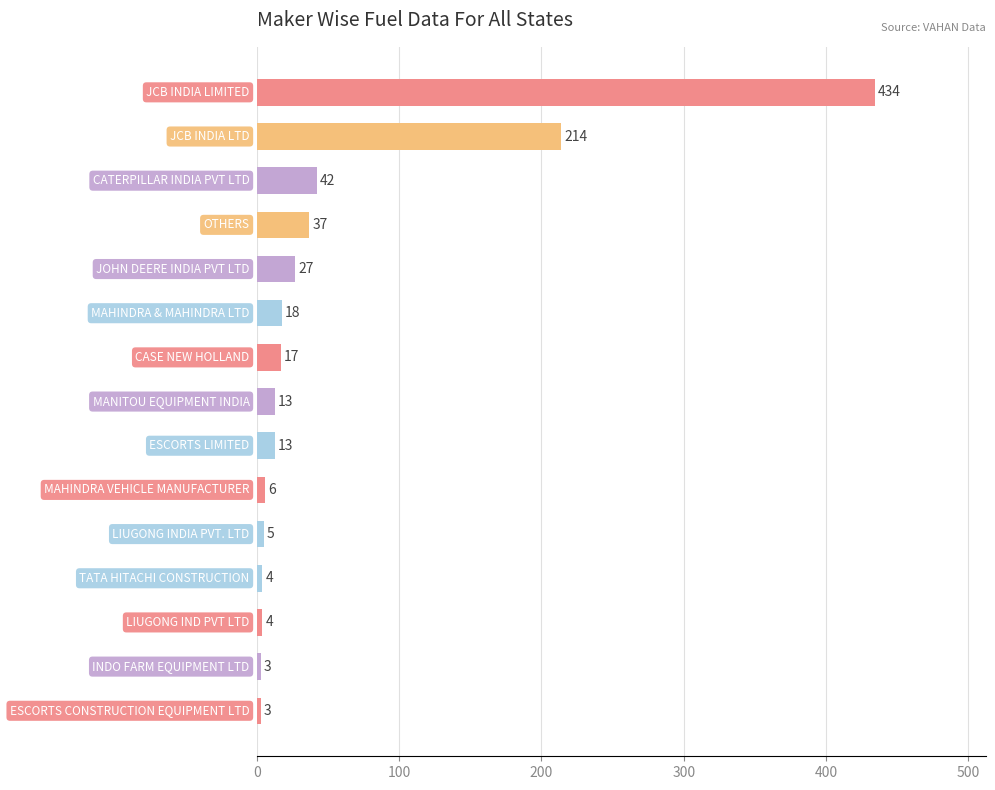

What is the maximum value shown in the chart?

434